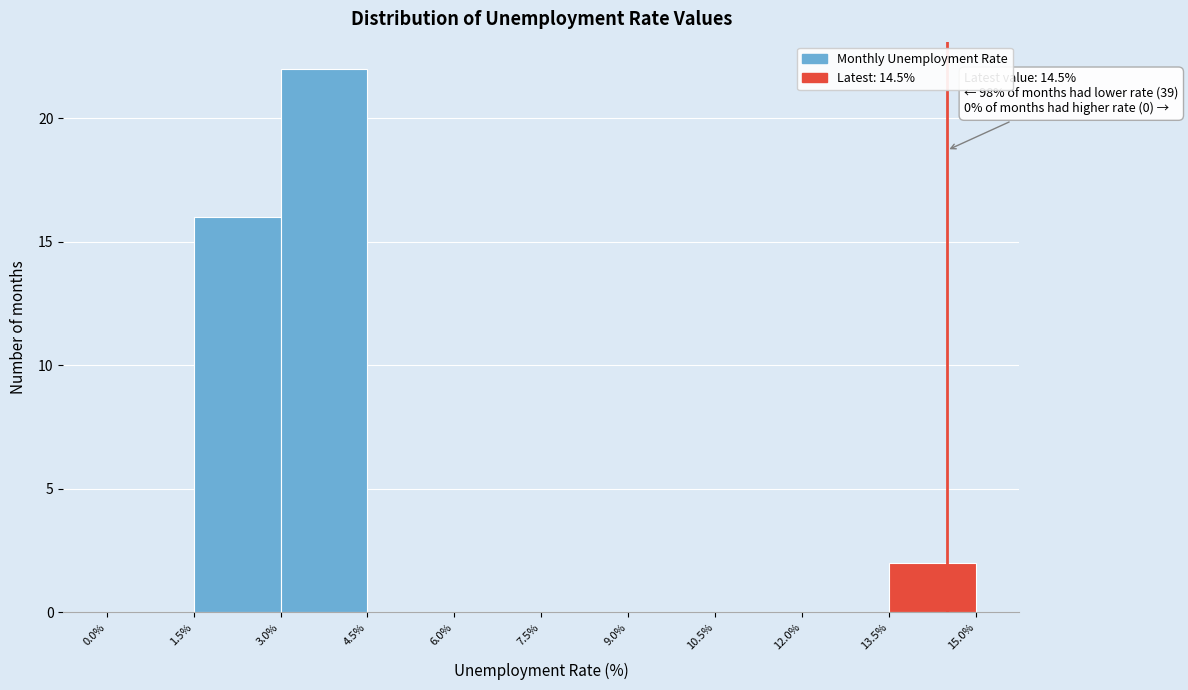

Which range on the x-axis has the tallest bar?

3.0% to 4.5%